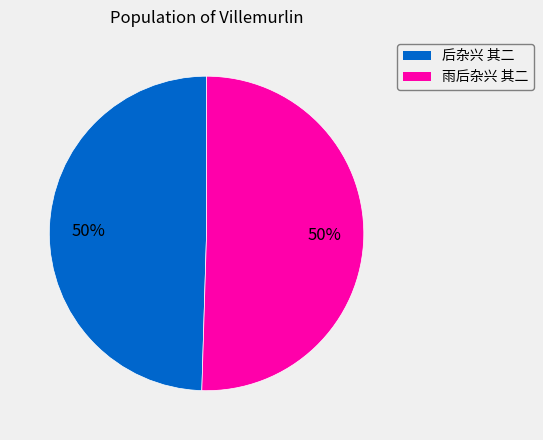

Combined, do 后杂兴 其二 and 雨后杂兴 其二 account for over 50%?

Yes